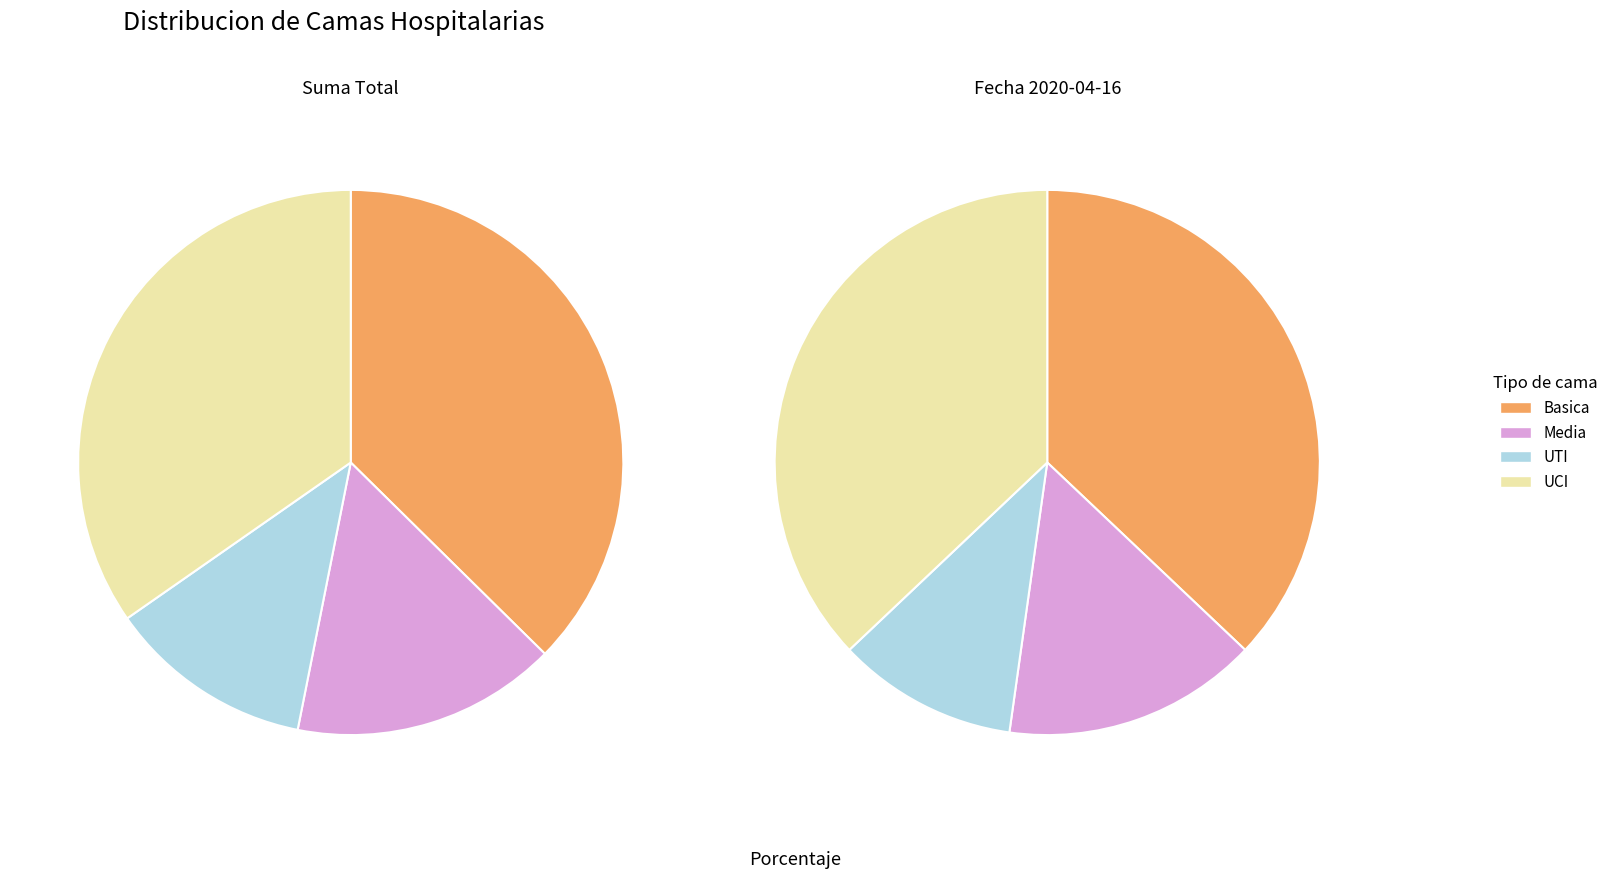

Count the number of slices in the pie.

4